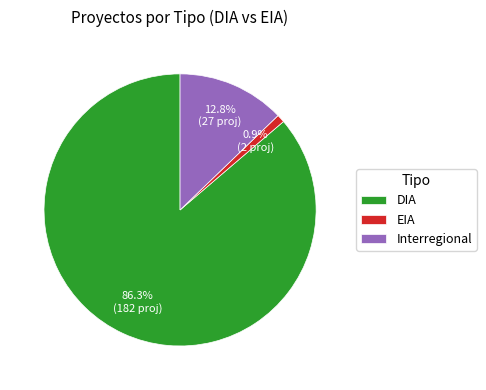

True or false: Interregional accounts for 13% of the total.

True